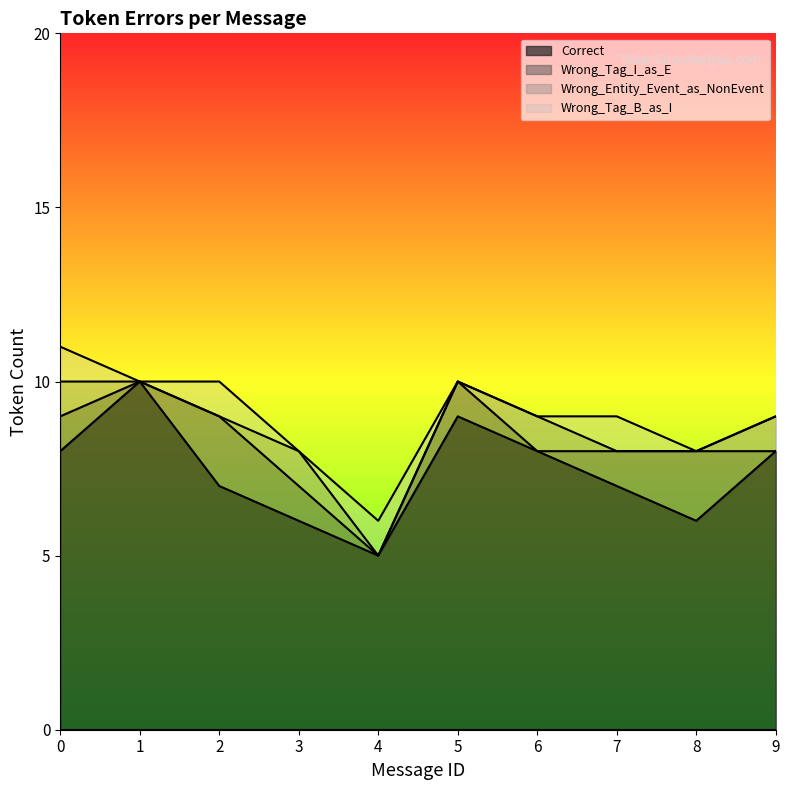

Reading left to right, what are all the values shown in this chart?

Correct: 8	10	7	6	5	9	8	7	6	8
Wrong_Tag_I_as_E: 1	0	2	1	0	1	0	1	2	0
Wrong_Entity_Event_as_NonEvent: 1	0	0	1	0	0	1	0	0	1
Wrong_Tag_B_as_I: 1	0	1	0	1	0	0	1	0	0